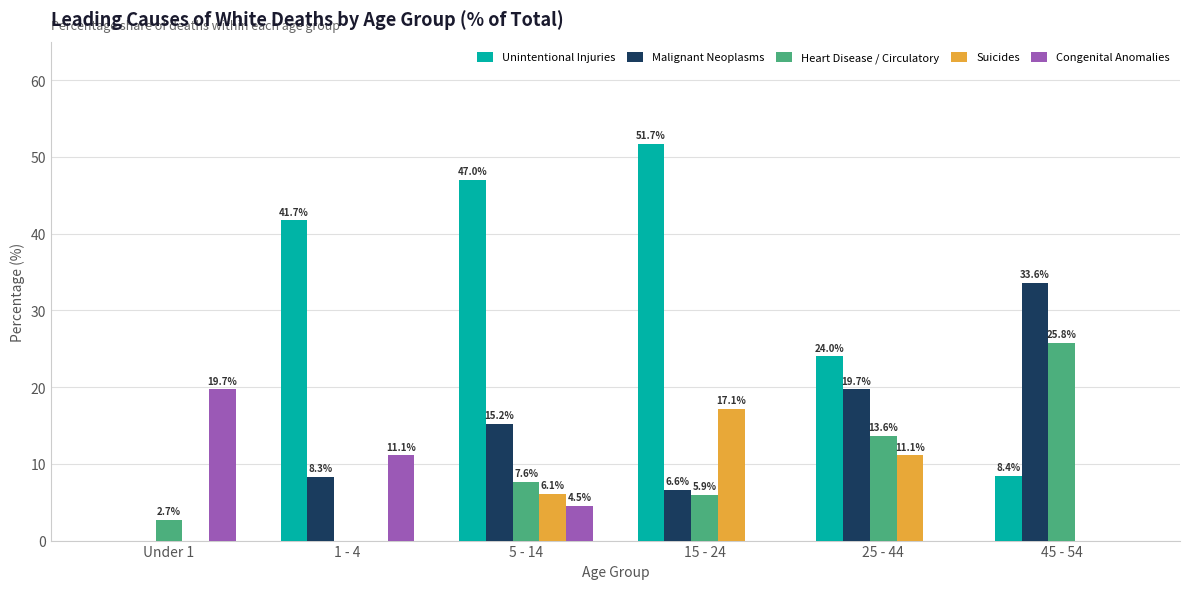

Between 1 - 4 and 45 - 54, which series saw the biggest shift?

Unintentional Injuries